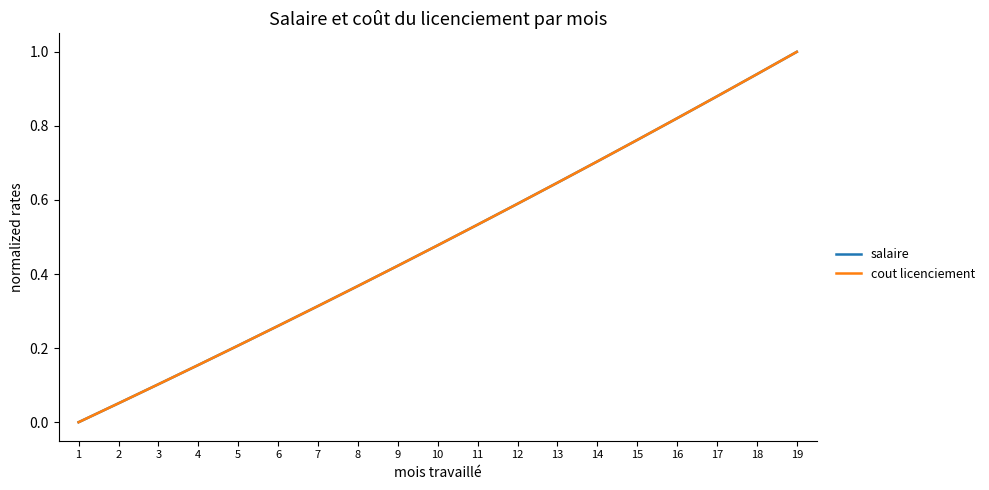

How many lines are shown in the chart?

2